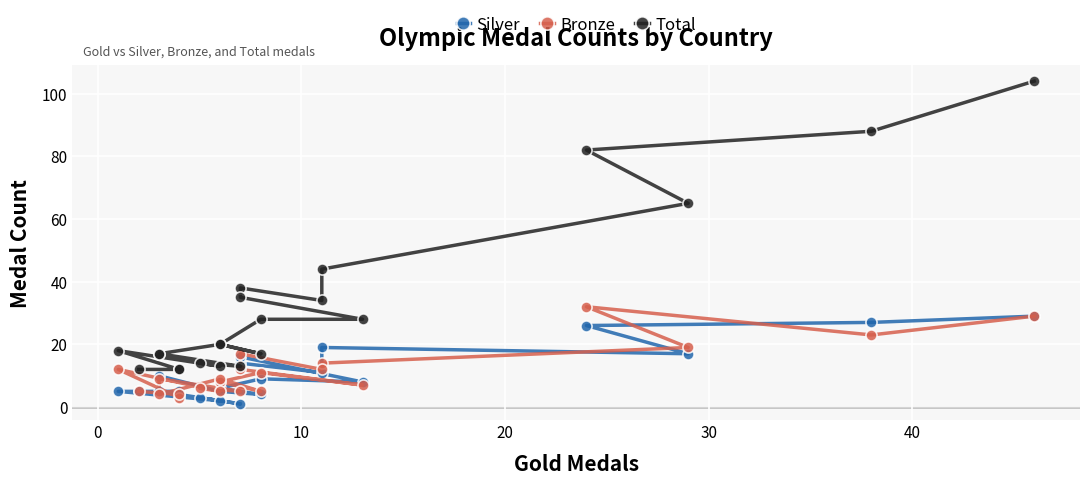

True or false: Silver has a value of 11 at 8.

False